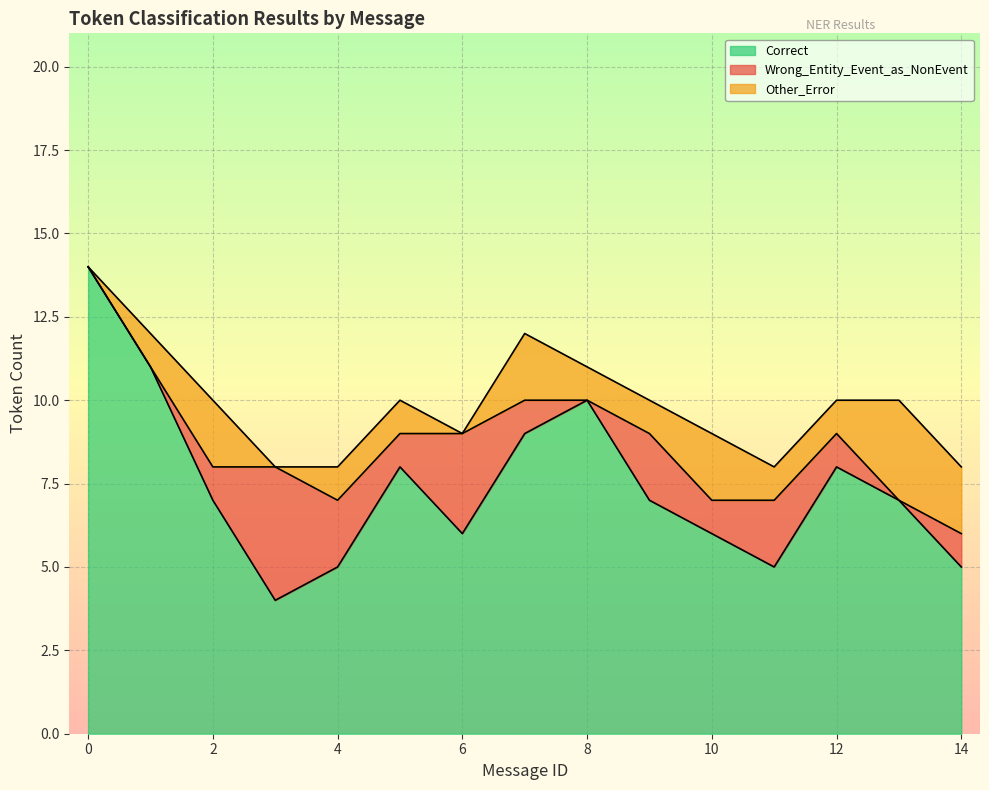

What is the difference between the second highest and minimum values in the Wrong_Entity_Event_as_NonEvent series?

3